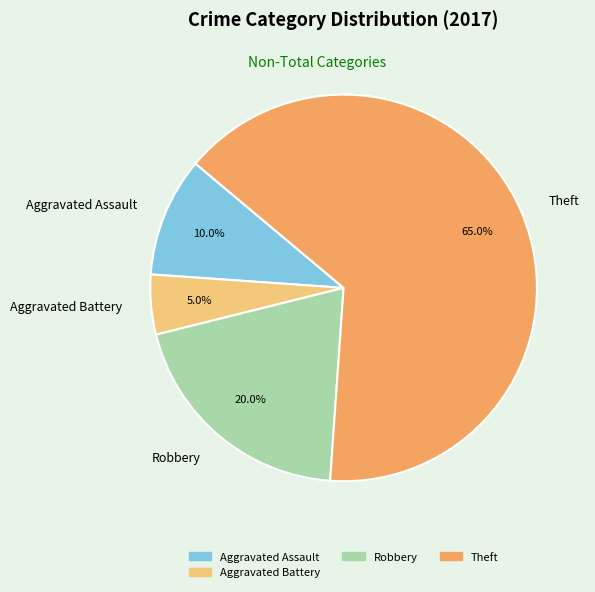

What is the ratio of the value at Aggravated Assault to the value at Theft?

0.2